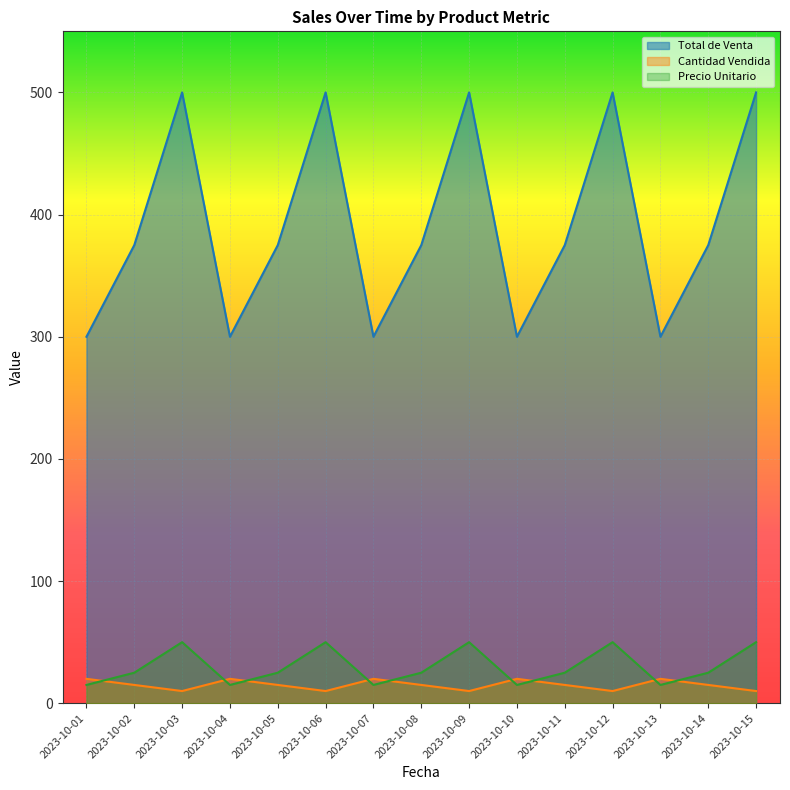

In Precio Unitario, how many points are lower than both neighbors (excluding endpoints)?

4